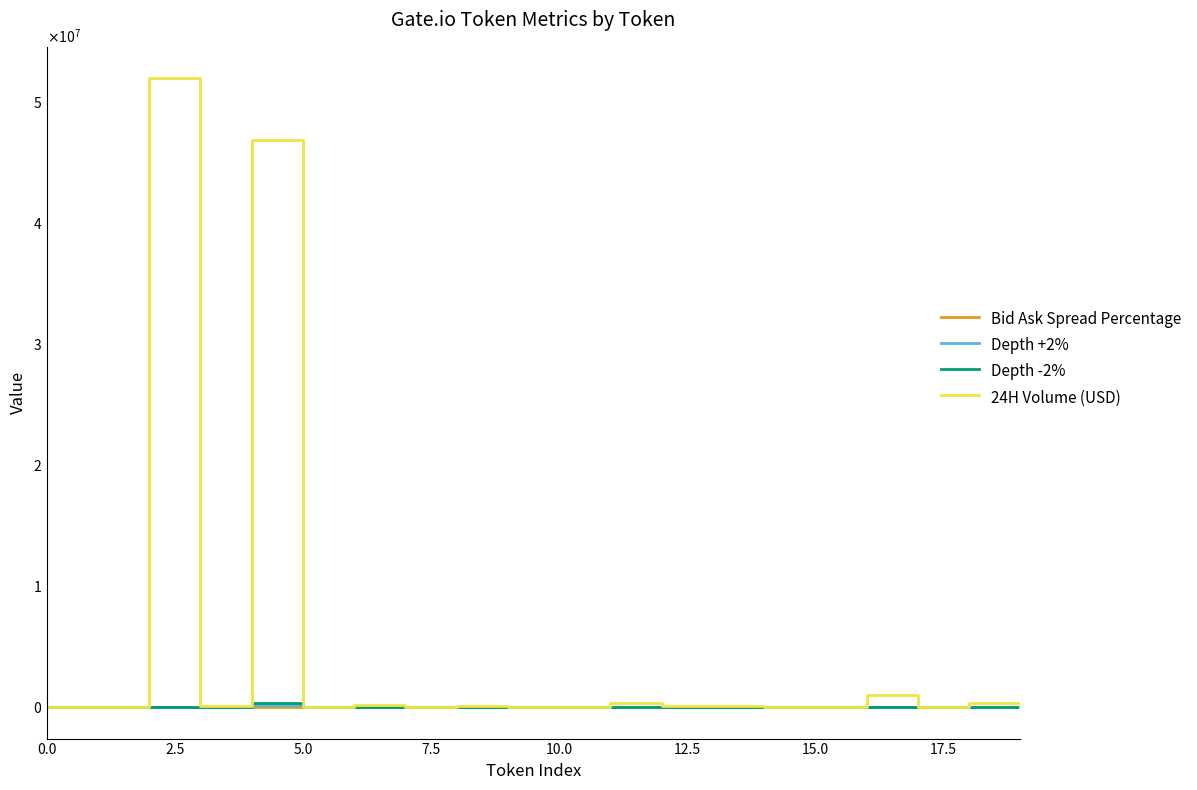

How many times do Bid Ask Spread Percentage and Depth +2% cross each other?

9